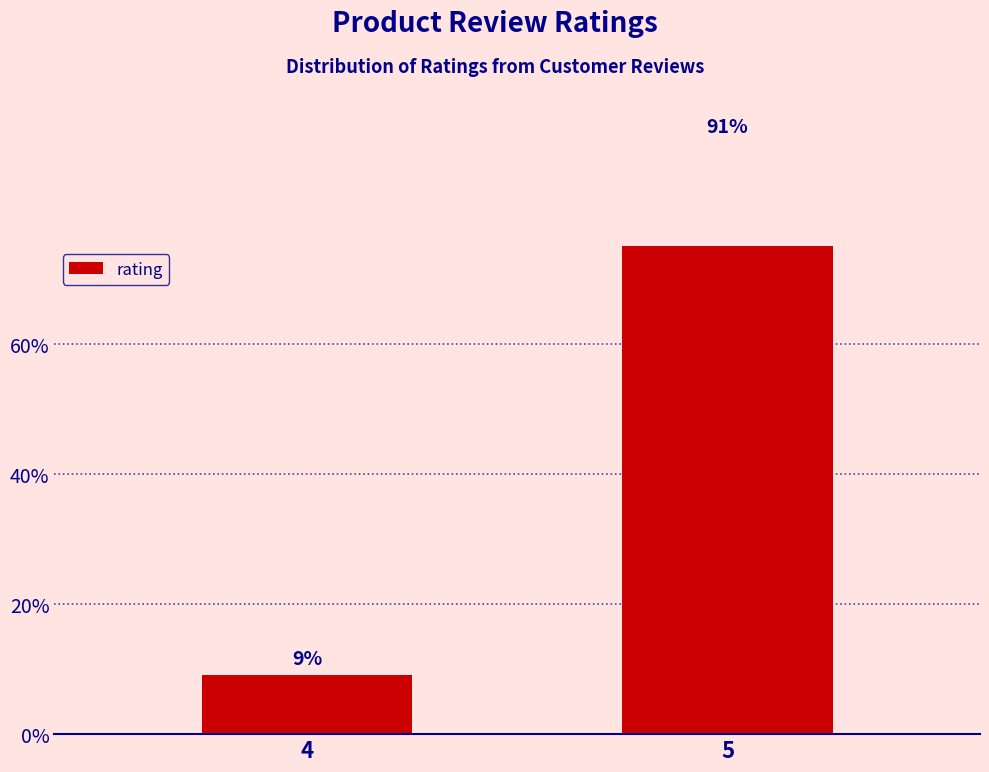

What is the ratio of the value at 5 to the value at 4?

10.0